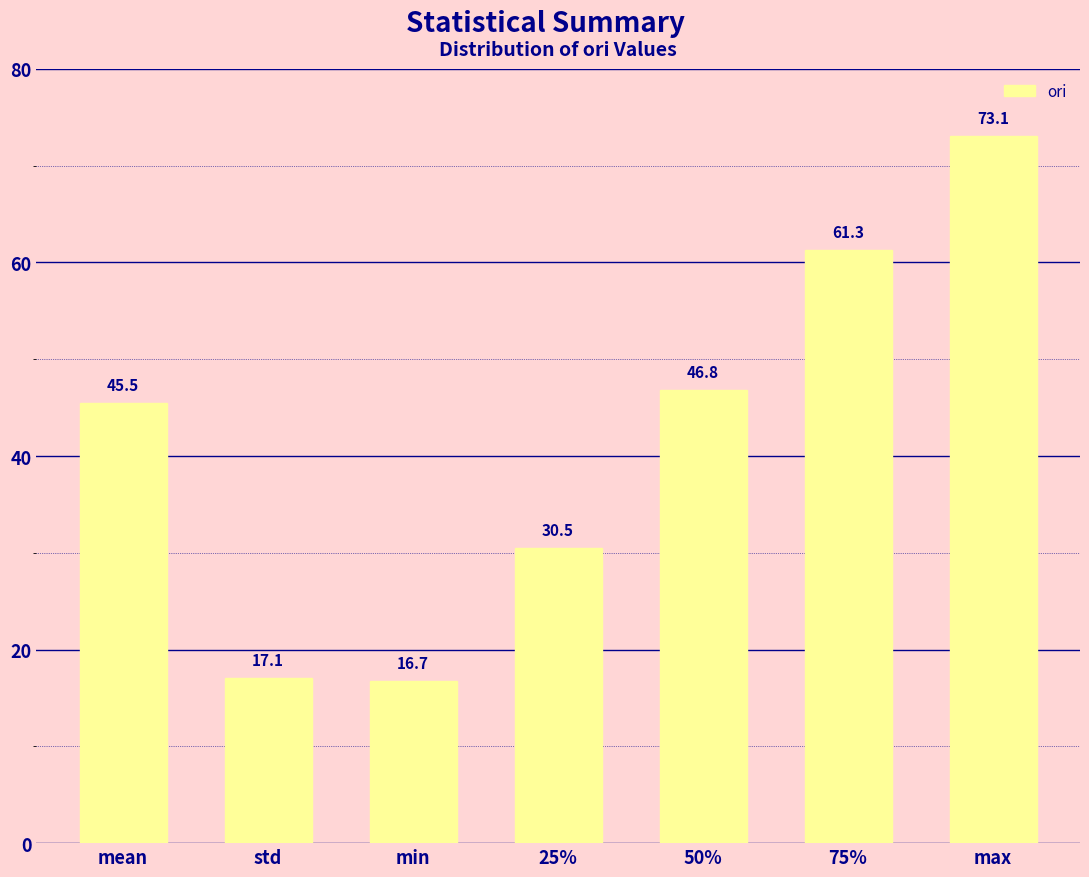

At which category does the chart reach its minimum across all series?

min